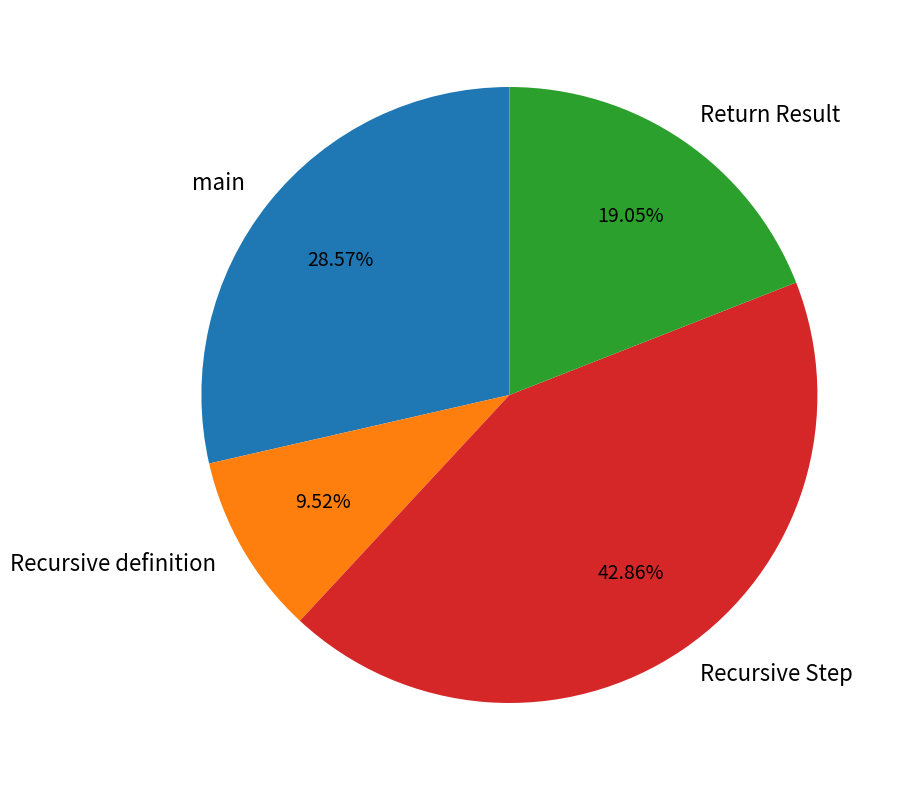

How much of the chart is everything except Recursive Step?

57.1%